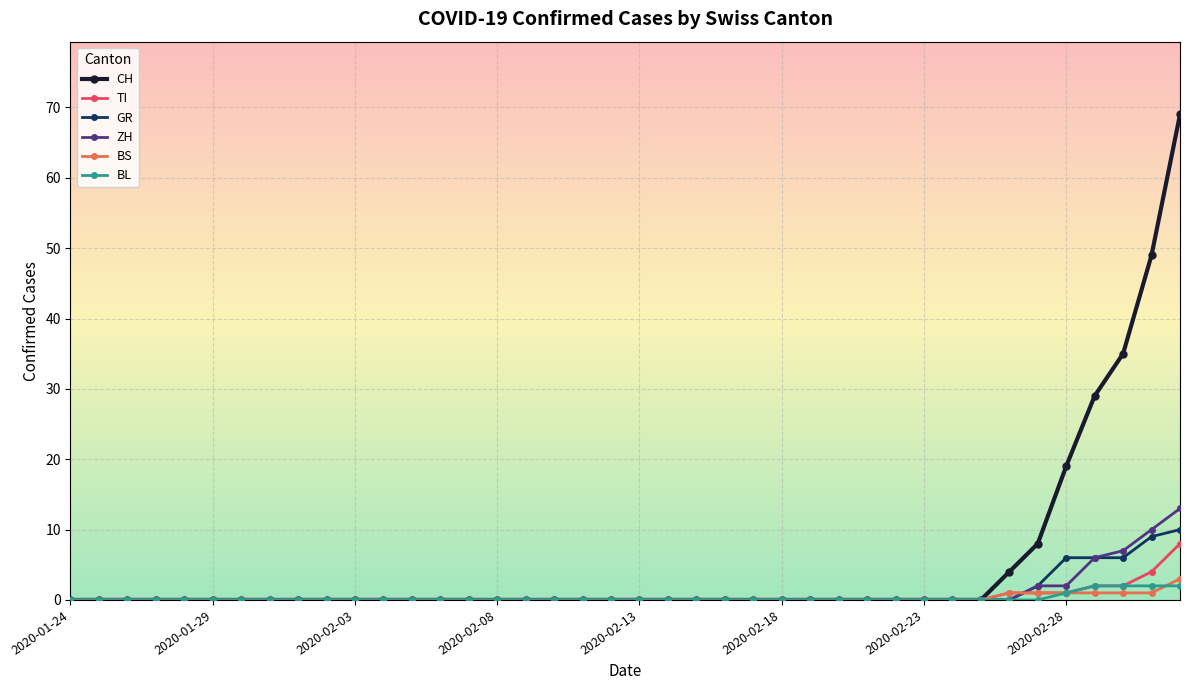

Which series has the widest spread of values?

CH